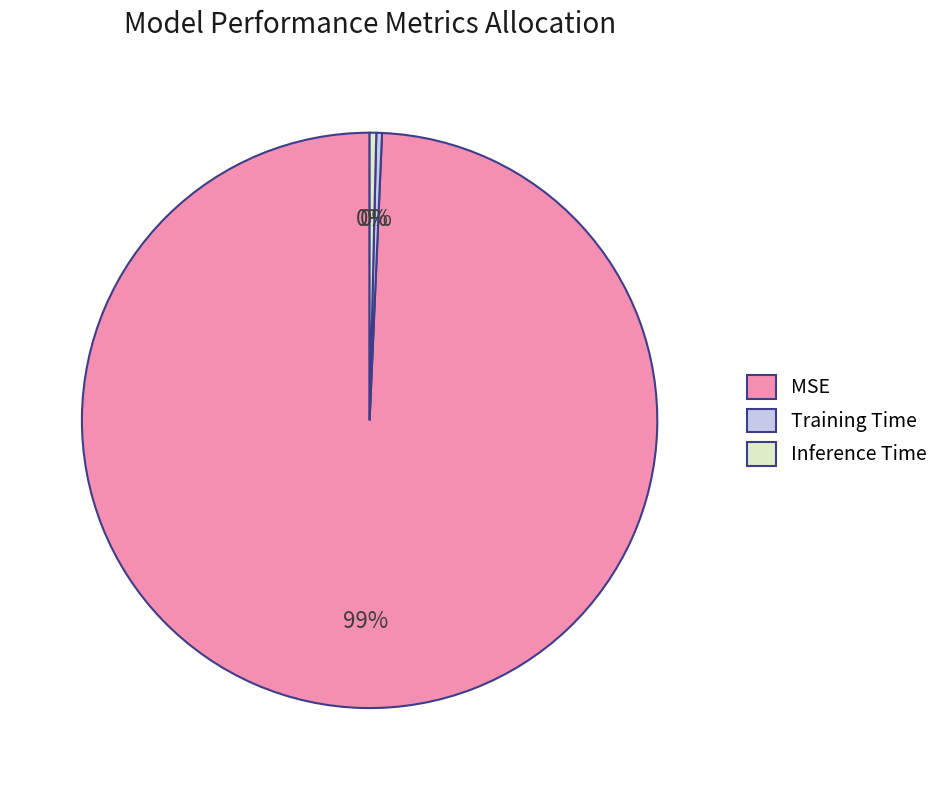

How many slices are in this pie chart?

3